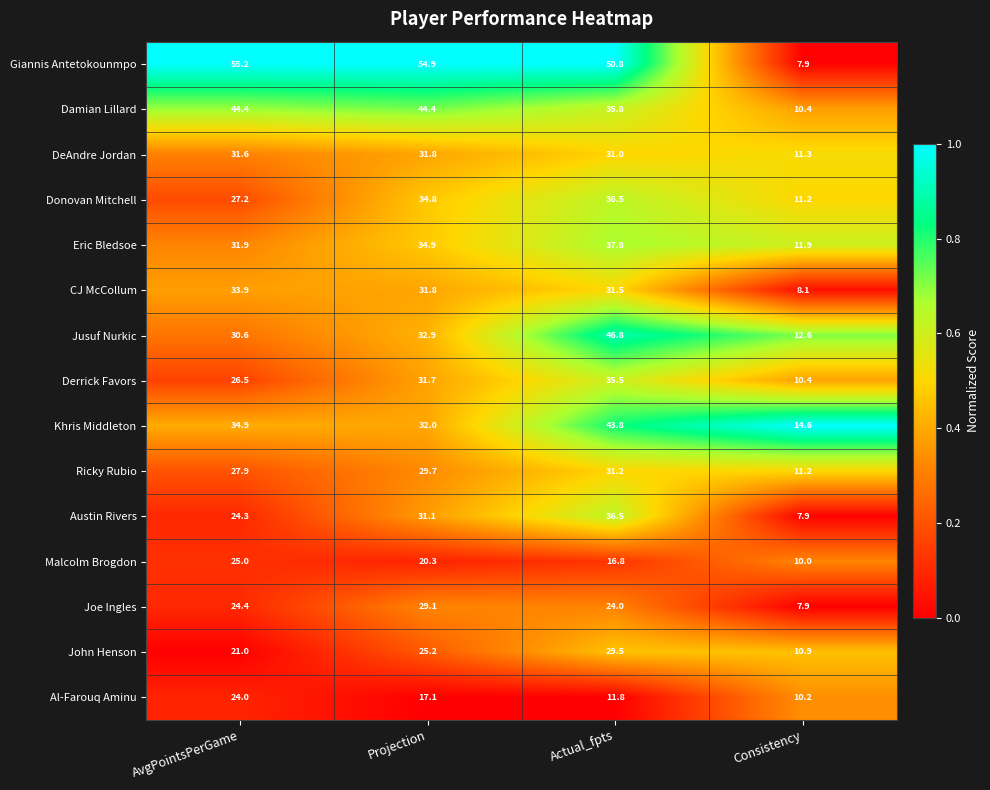

What is the total value across all series at Projection?

481.7